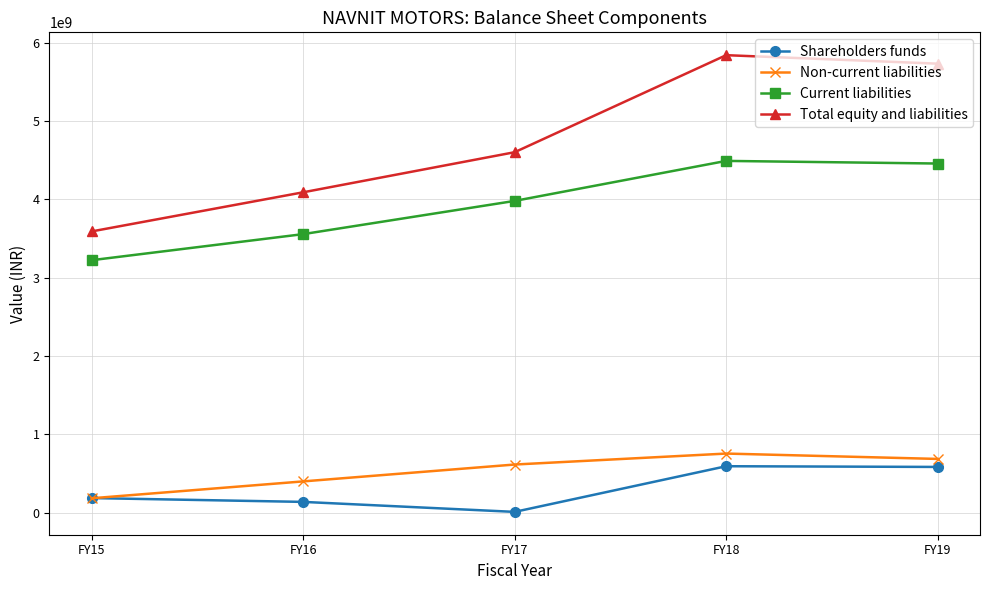

The Current liabilities series shows 3554225406.9 at FY16. True or false?

True